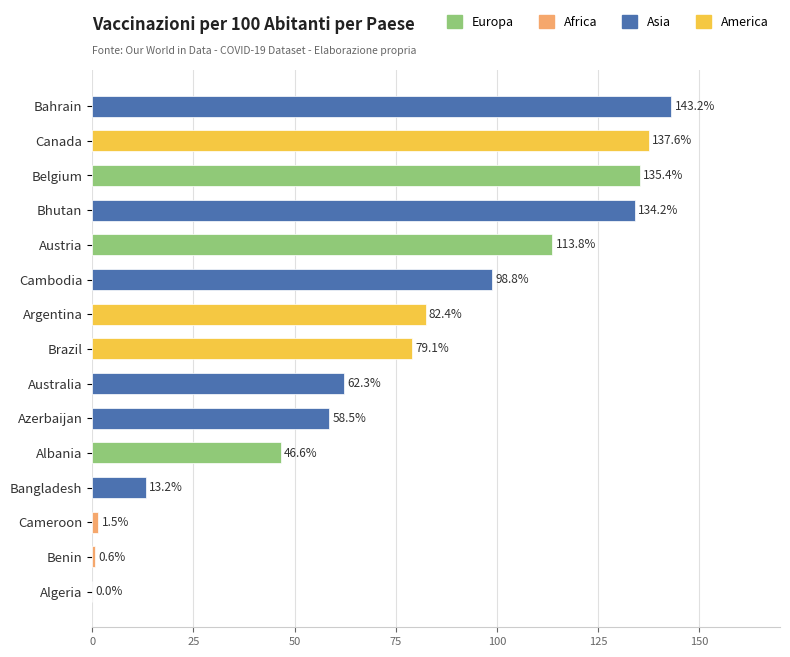

True or false: the data shows 87.5 at Belgium.

False